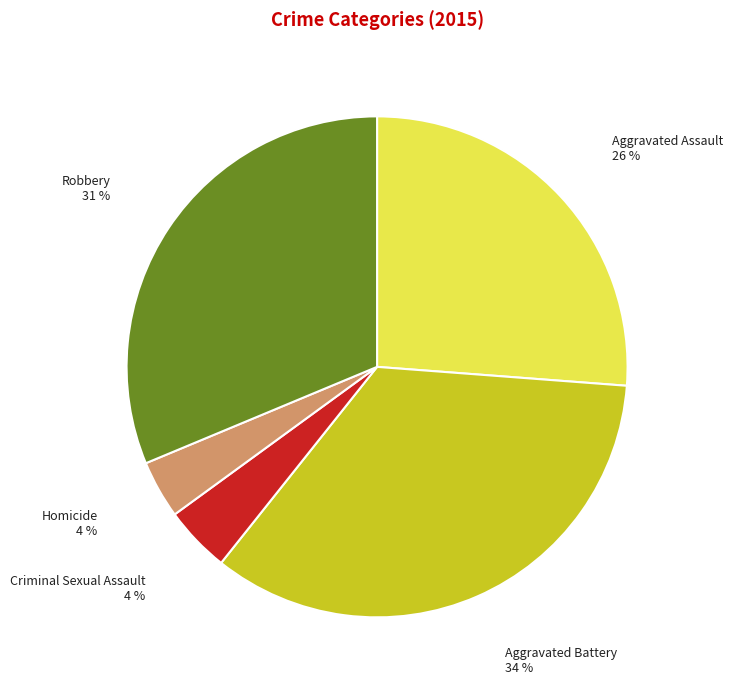

How many segments does this pie chart have?

5